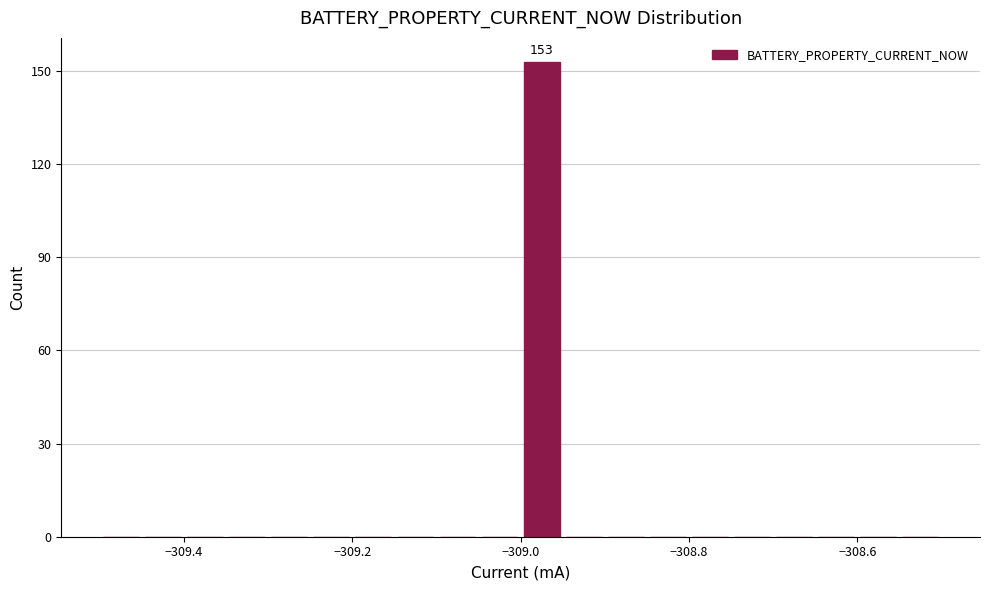

Read against the x-axis, roughly where is the centre of the tallest bar?

-308.98